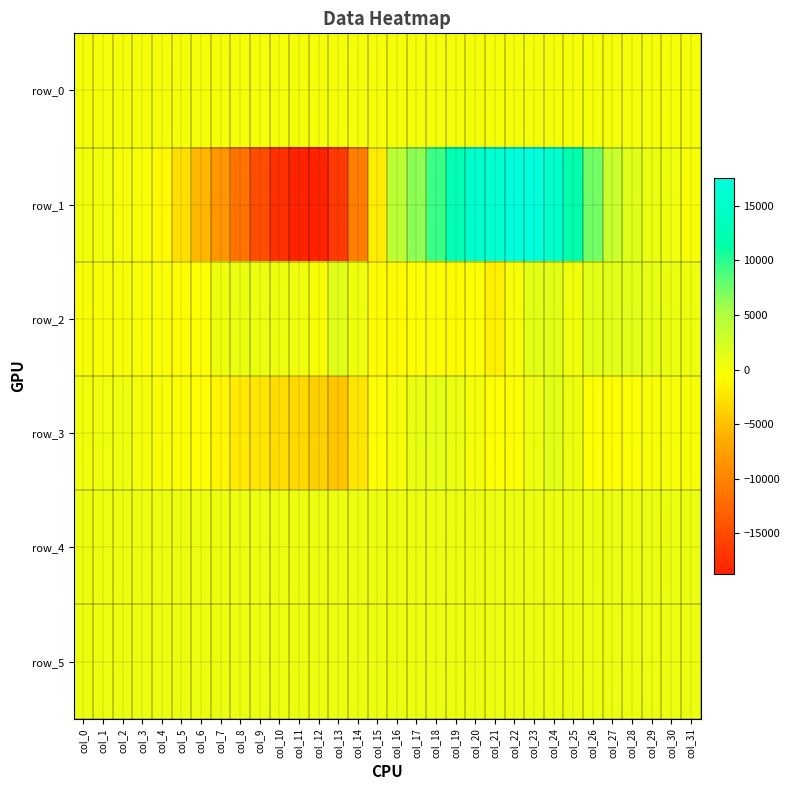

Rank the series by their maximum value, from lowest to highest.

row_0, row_5, row_4, row_3, row_2, row_1